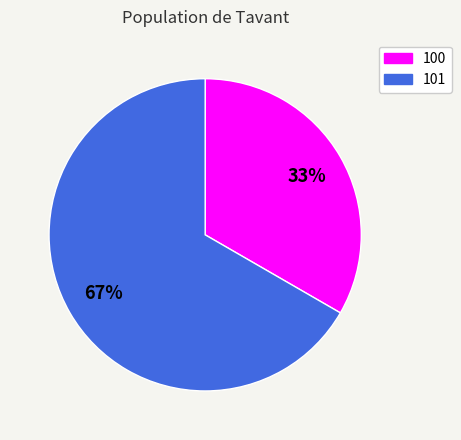

How many segments does this pie chart have?

2